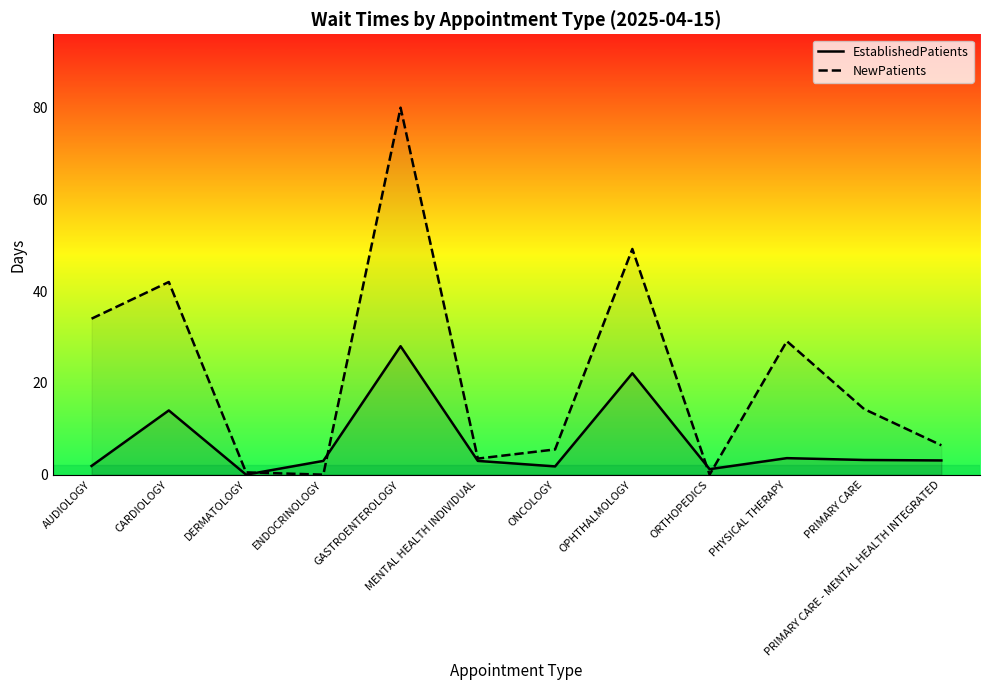

What is the difference between the maximum and minimum values in the NewPatients series?

80.0